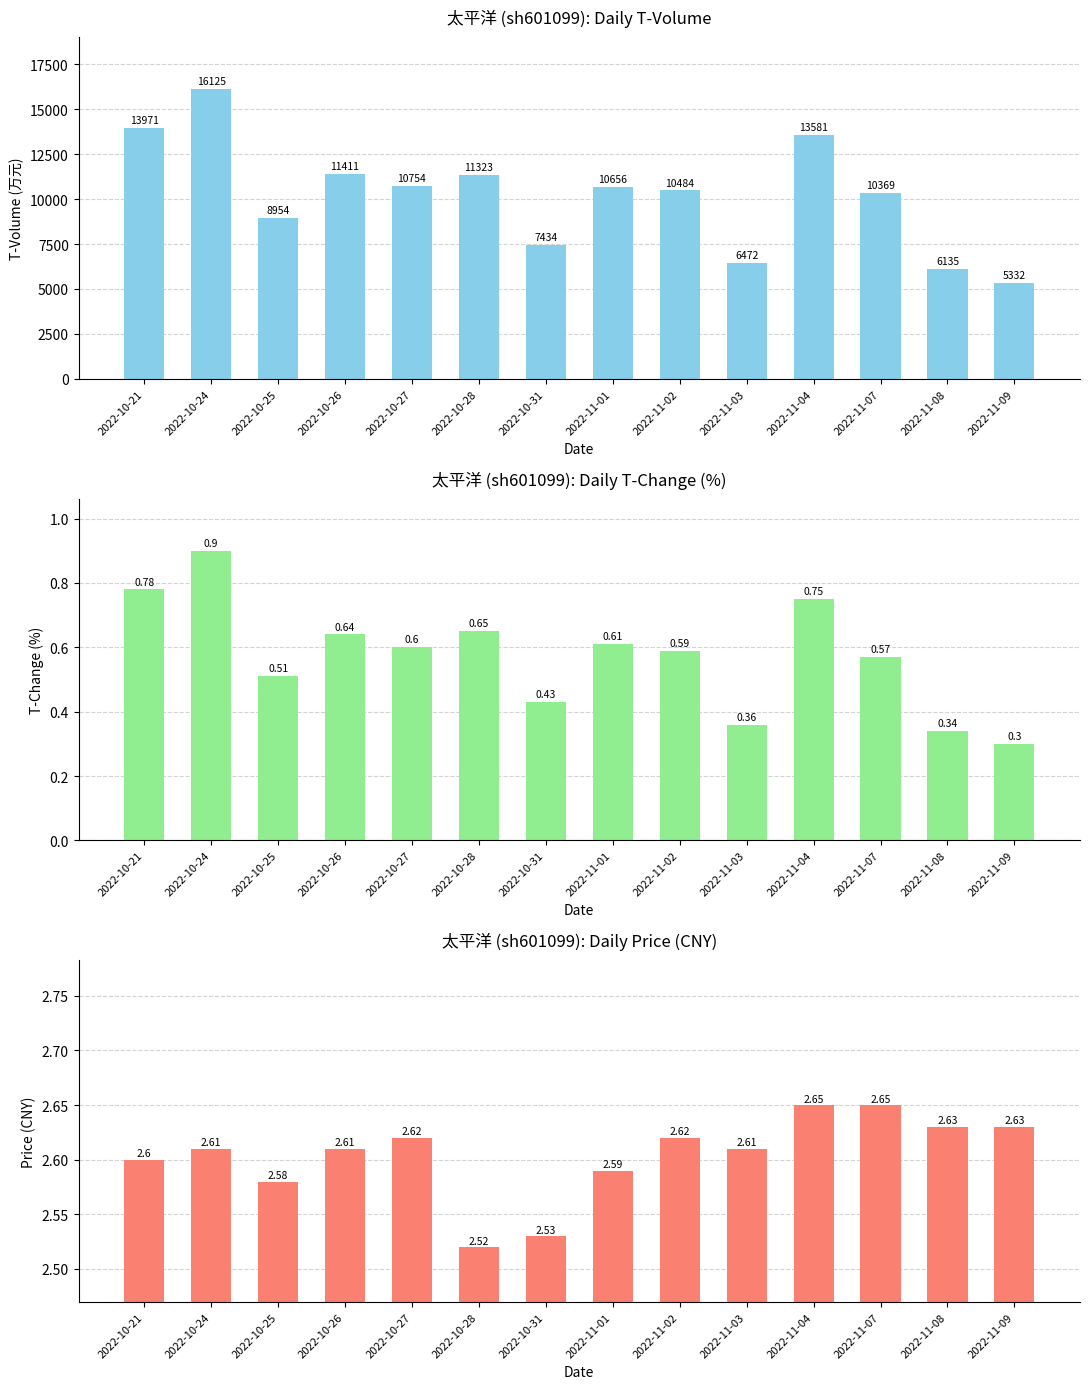

Reading left to right, what are all the values shown in this chart?

t_volume: 2022-10-21=13971.0	2022-10-24=16125.0	2022-10-25=8954.0	2022-10-26=11411.0	2022-10-27=10754.0	2022-10-28=11323.0	2022-10-31=7434.0	2022-11-01=10656.0	2022-11-02=10484.0	2022-11-03=6472.0	2022-11-04=13581.0	2022-11-07=10369.0	2022-11-08=6135.0	2022-11-09=5332.0
t_change: 2022-10-21=0.8	2022-10-24=0.9	2022-10-25=0.5	2022-10-26=0.6	2022-10-27=0.6	2022-10-28=0.7	2022-10-31=0.4	2022-11-01=0.6	2022-11-02=0.6	2022-11-03=0.4	2022-11-04=0.8	2022-11-07=0.6	2022-11-08=0.3	2022-11-09=0.3
price: 2022-10-21=2.6	2022-10-24=2.6	2022-10-25=2.6	2022-10-26=2.6	2022-10-27=2.6	2022-10-28=2.5	2022-10-31=2.5	2022-11-01=2.6	2022-11-02=2.6	2022-11-03=2.6	2022-11-04=2.6	2022-11-07=2.6	2022-11-08=2.6	2022-11-09=2.6